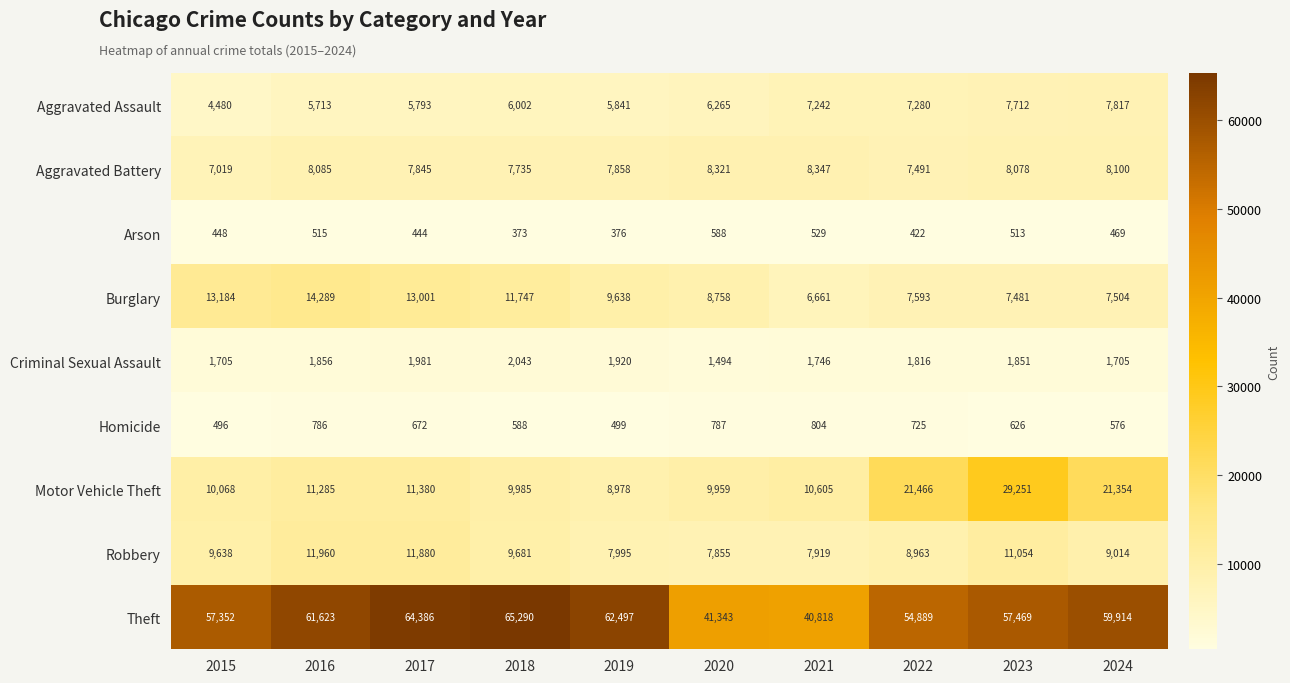

What is the difference between the highest and lowest values at 2021?

40289